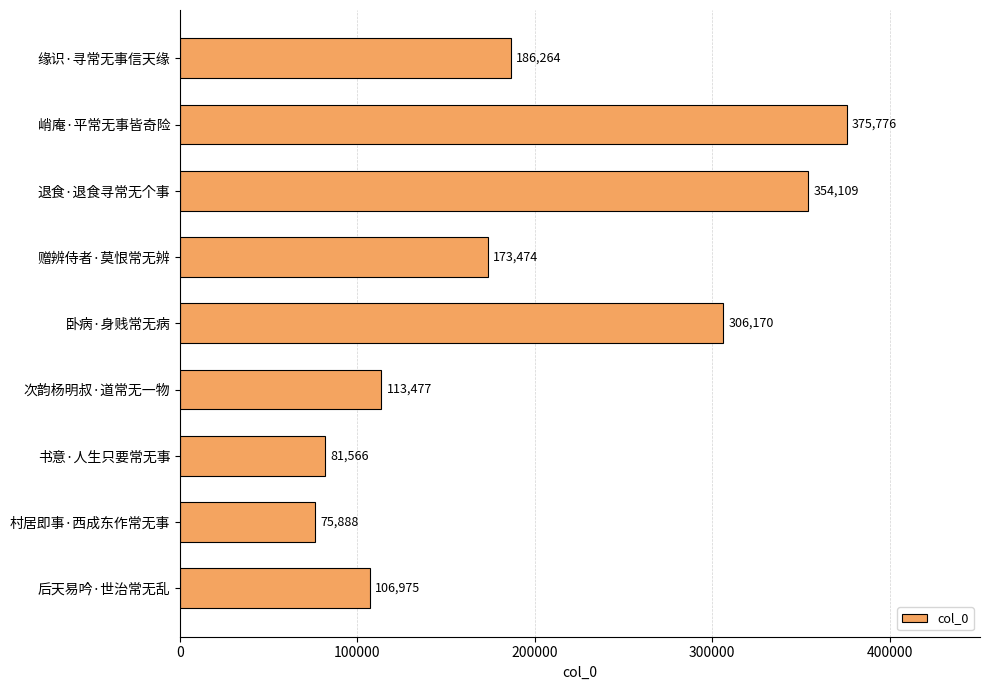

Is it true that the value at 卧病·身贱常无病 is 306170?

True